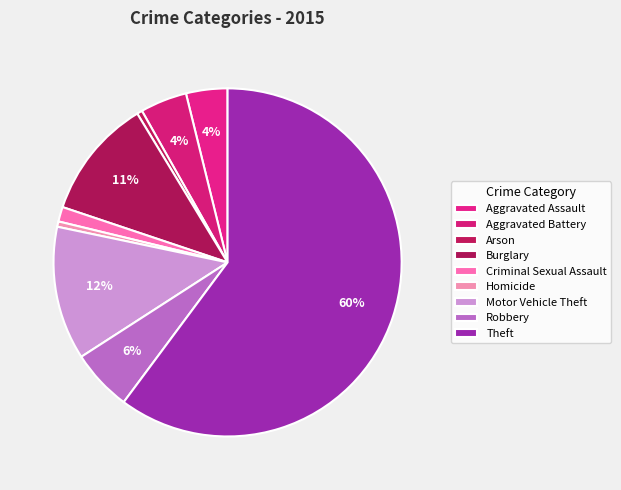

Is Motor Vehicle Theft the majority of the pie?

No